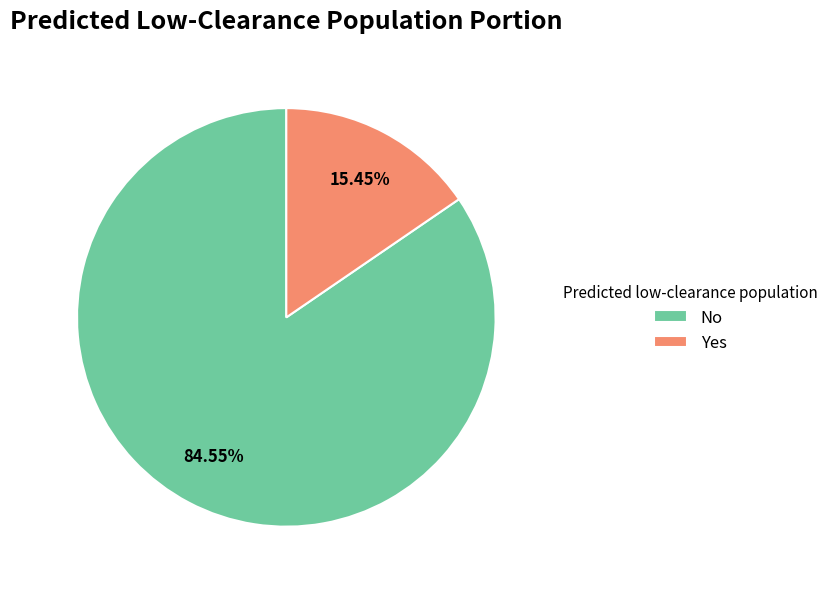

Which category has the biggest portion of the pie?

No